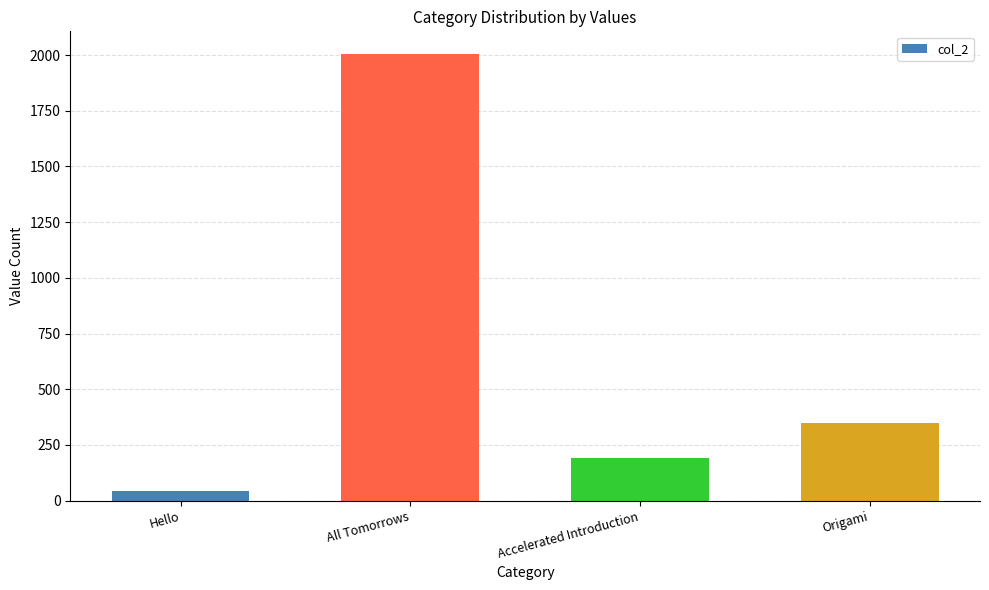

How many series are shown in this chart?

1